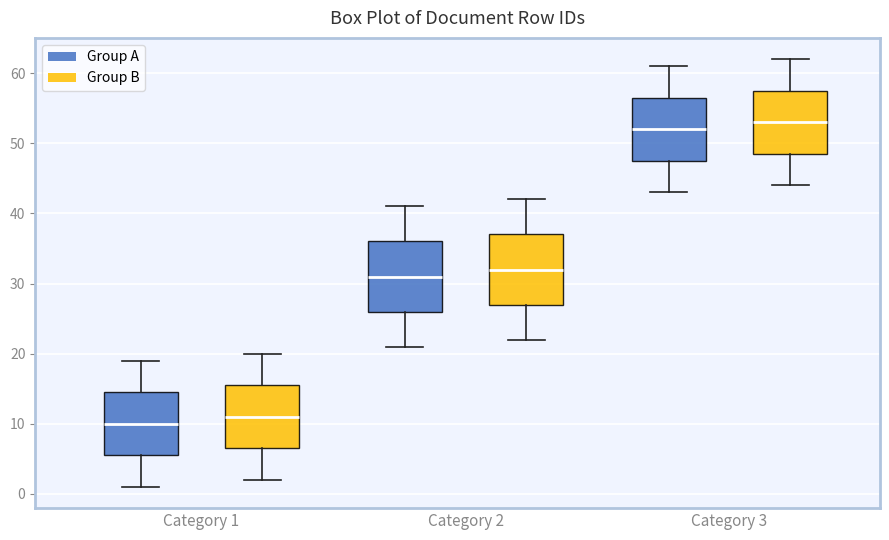

Reading left to right, transcribe this box plot: for each box, give where its median line is, the range the box spans, and where its two whiskers end, as read against the y-axis. The values are not printed on the chart, so give them approximately, as read against the axis.

Category 1 (Group A): median 10, box 6 to 15, whiskers 1 to 19
Category 1 (Group B): median 11, box 7 to 16, whiskers 2 to 20
Category 2 (Group A): median 31, box 26 to 36, whiskers 21 to 41
Category 2 (Group B): median 32, box 27 to 37, whiskers 22 to 42
Category 3 (Group A): median 52, box 48 to 57, whiskers 43 to 61
Category 3 (Group B): median 53, box 49 to 58, whiskers 44 to 62